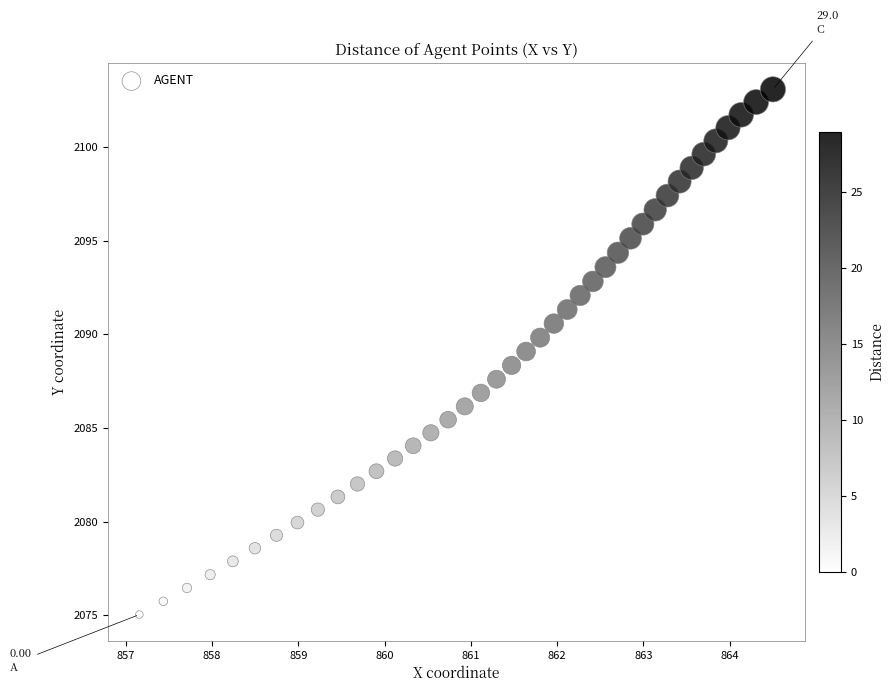

What is the range of Y values (max minus min)?

28.0